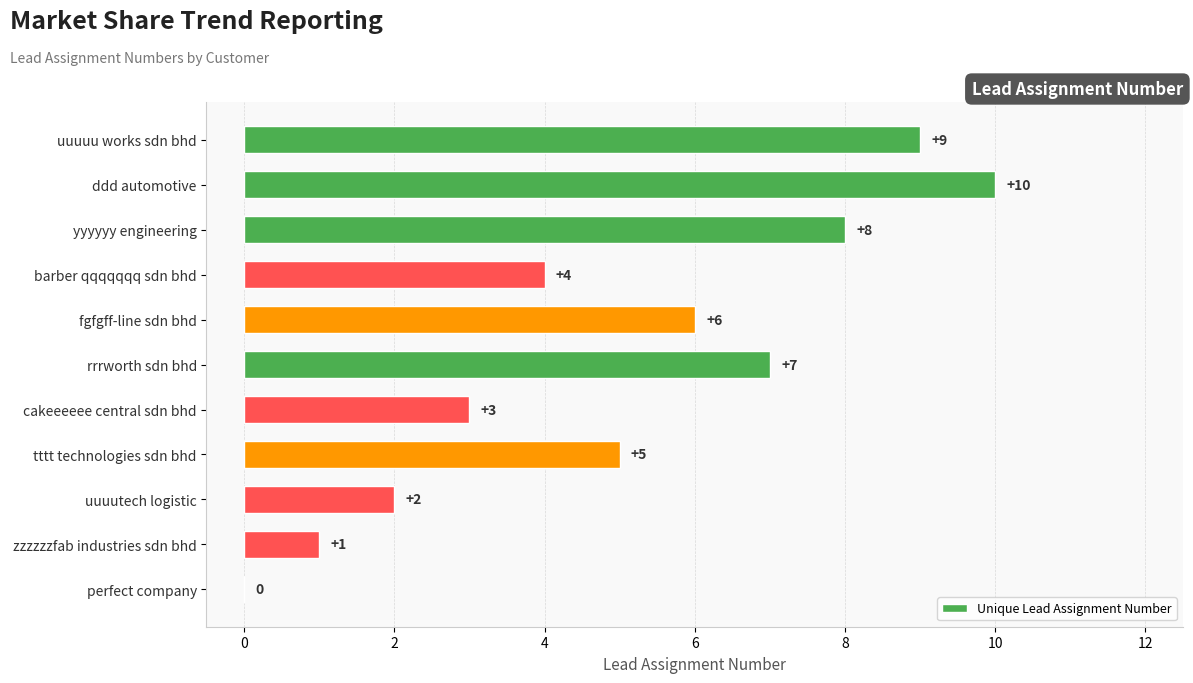

Count the values in the range 2 to 8.

7